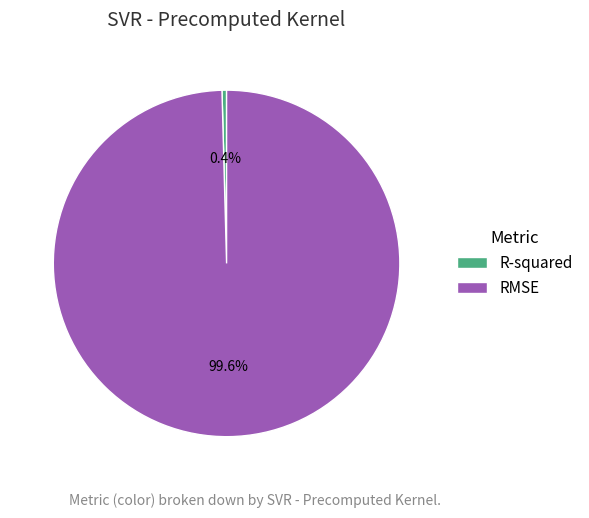

Do RMSE and R-squared together represent more than half of the pie?

Yes